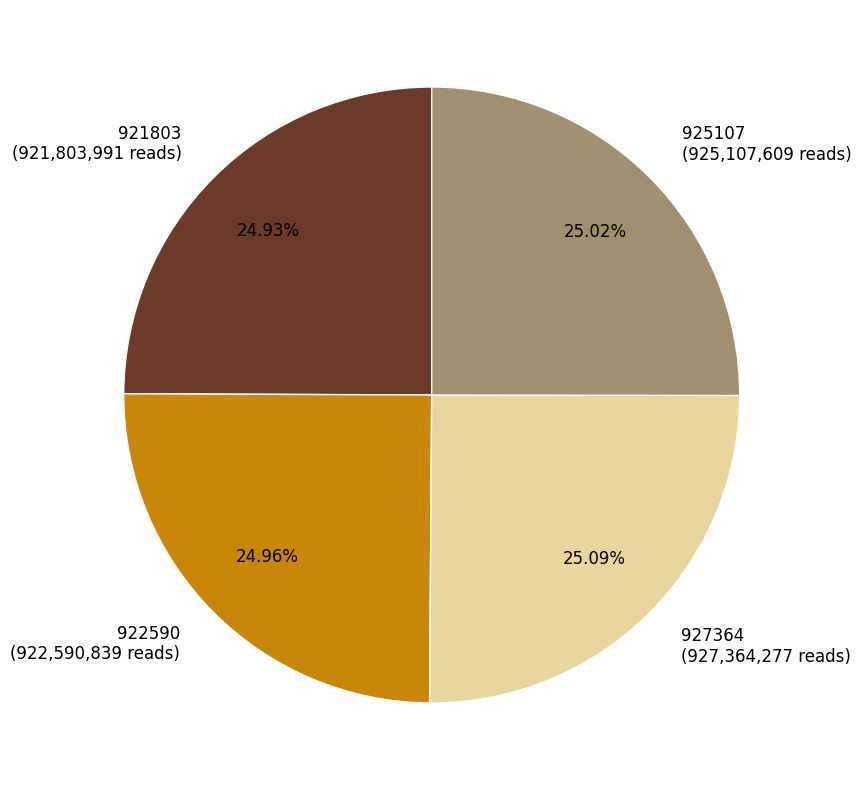

Does any single category account for the majority?

No